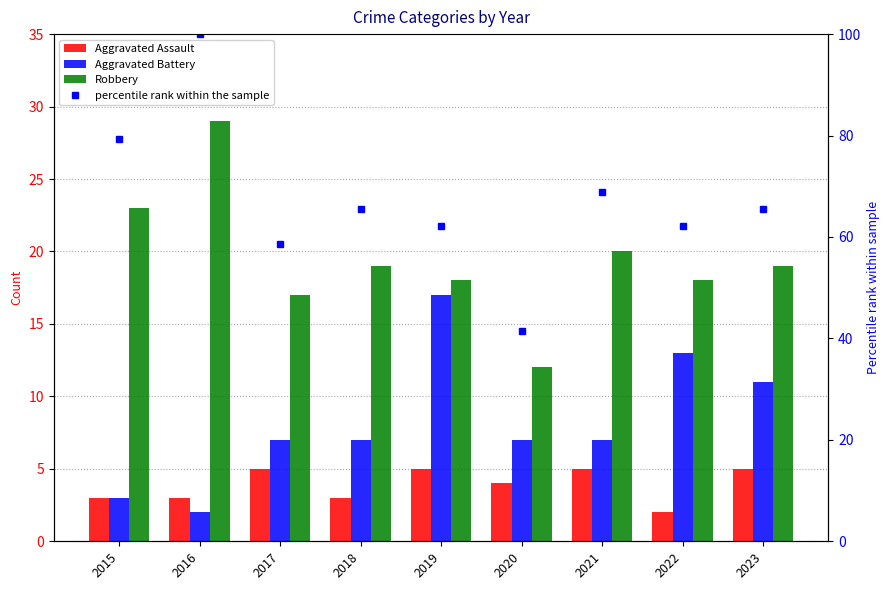

Where does the Aggravated Battery series first go above 7?

2019